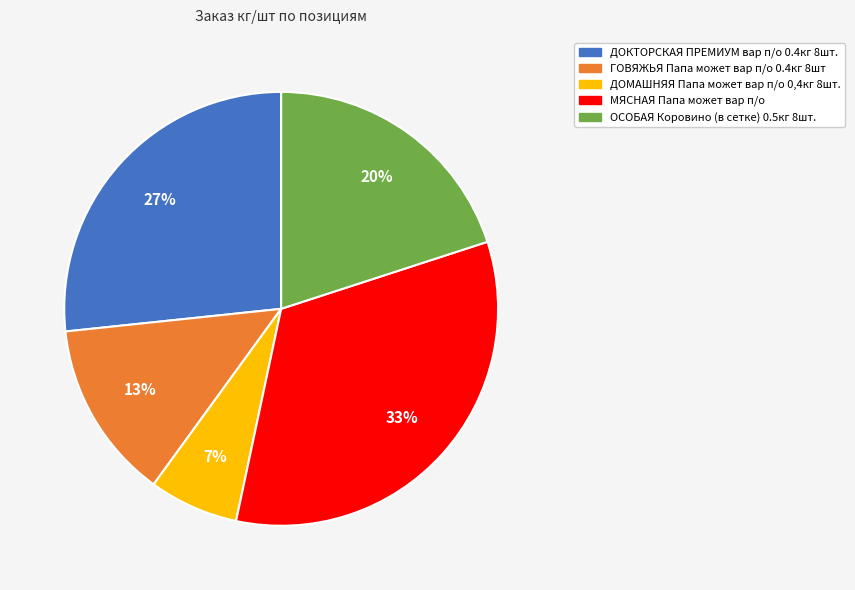

Rank the categories by value from lowest to highest.

ДОМАШНЯЯ Папа может вар п/о 0,4кг 8шт., ГОВЯЖЬЯ Папа может вар п/о 0.4кг 8шт, ОСОБАЯ Коровино (в сетке) 0.5кг 8шт., ДОКТОРСКАЯ ПРЕМИУМ вар п/о 0.4кг 8шт., МЯСНАЯ Папа может вар п/о